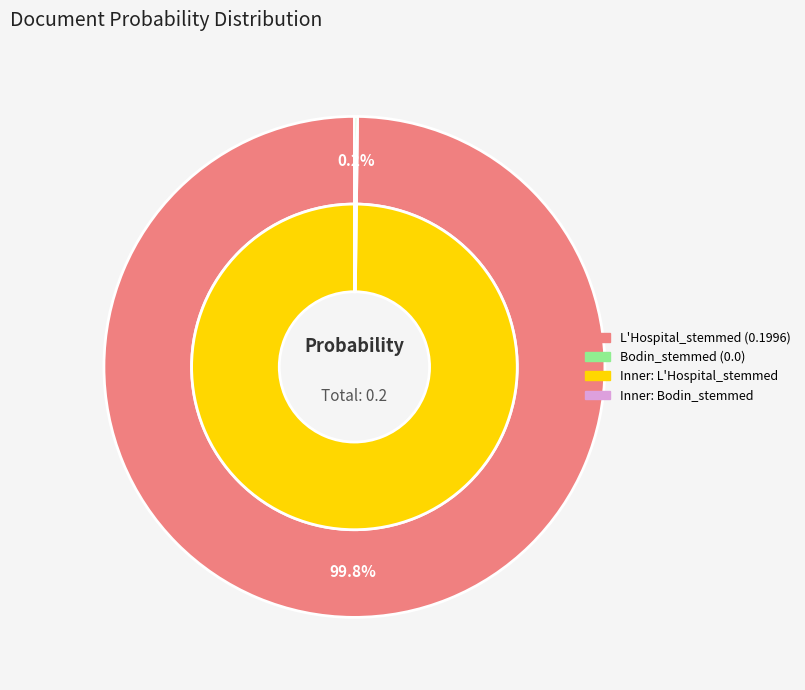

How many slices are in this pie chart?

2